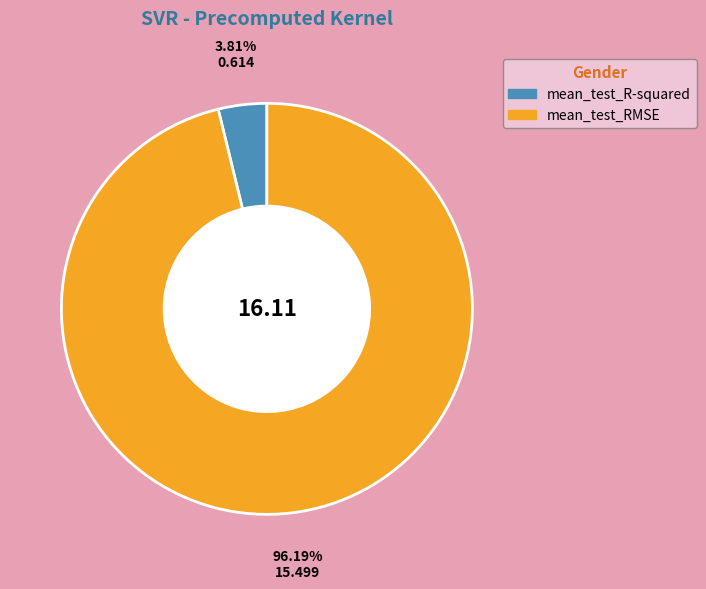

Which has a higher value, mean_test_RMSE or mean_test_R-squared?

mean_test_RMSE